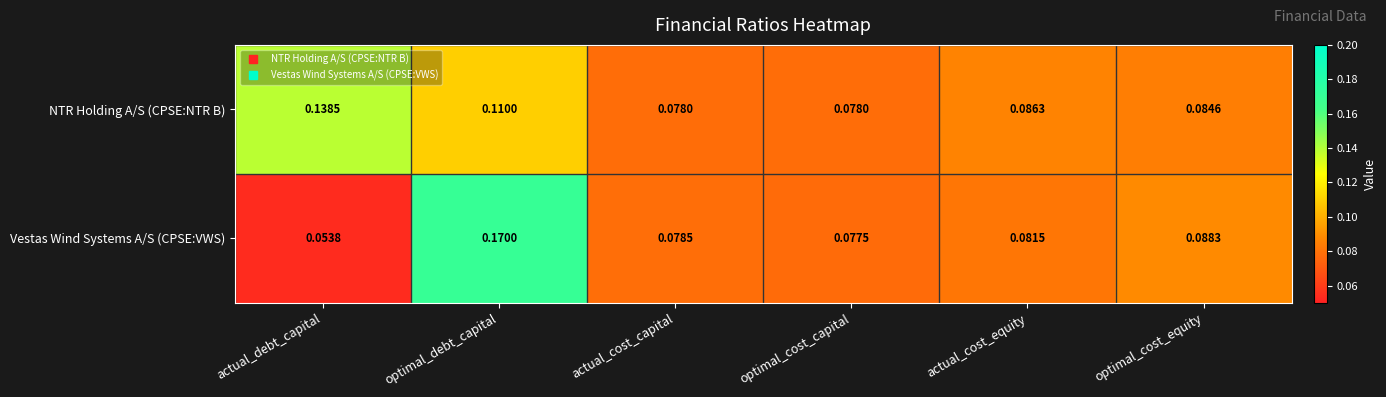

At which category is the sum across all series the highest?

optimal_debt_capital